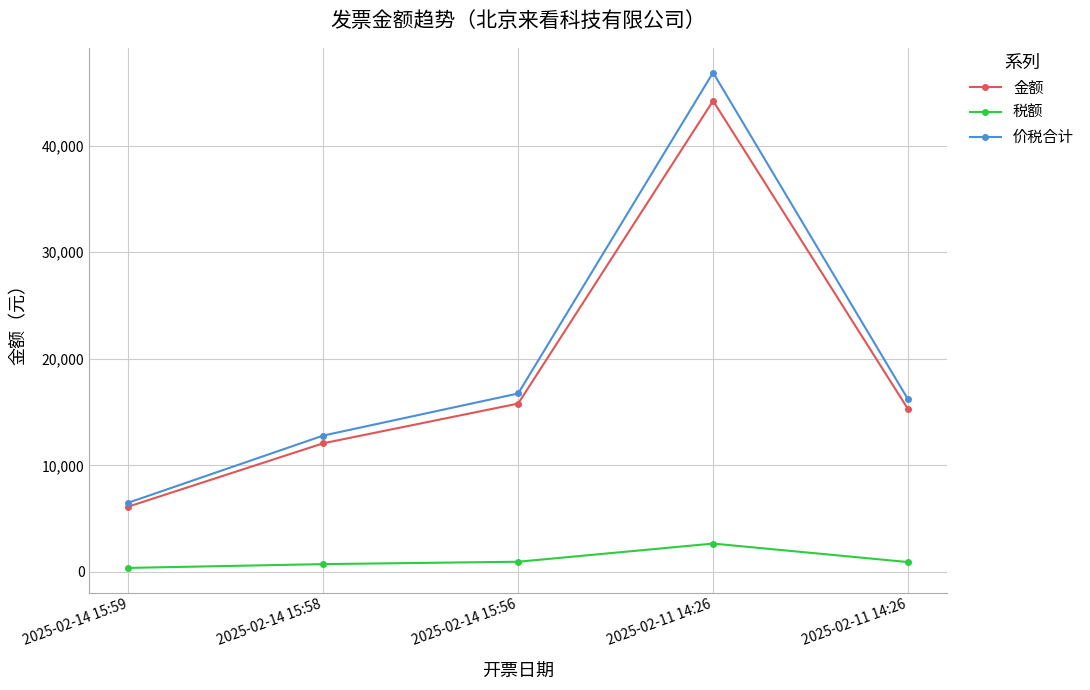

Is it true that 金额 equals 15283.3 at 2025-02-11 14:26?

True